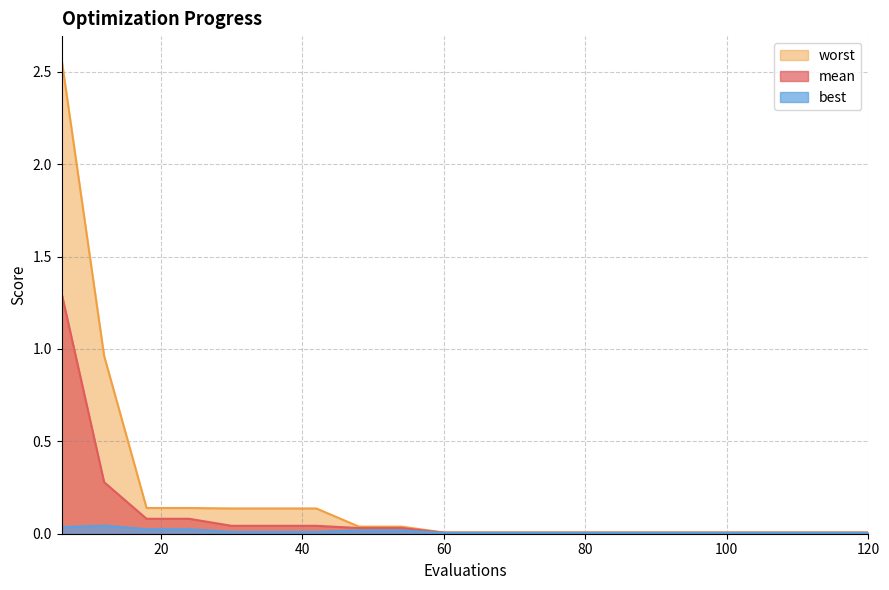

Reading left to right, what are all the values shown in this chart?

mean: 1.3	0.3	0.1	0.1	0.0	0.0	0.0	0.0	0.0	0.0	0.0	0.0	0.0	0.0	0.0	0.0	0.0	0.0	0.0	0.0
best: 0.0	0.0	0.0	0.0	0.0	0.0	0.0	0.0	0.0	0.0	0.0	0.0	0.0	0.0	0.0	0.0	0.0	0.0	0.0	0.0
worst: 2.6	1.0	0.1	0.1	0.1	0.1	0.1	0.0	0.0	0.0	0.0	0.0	0.0	0.0	0.0	0.0	0.0	0.0	0.0	0.0